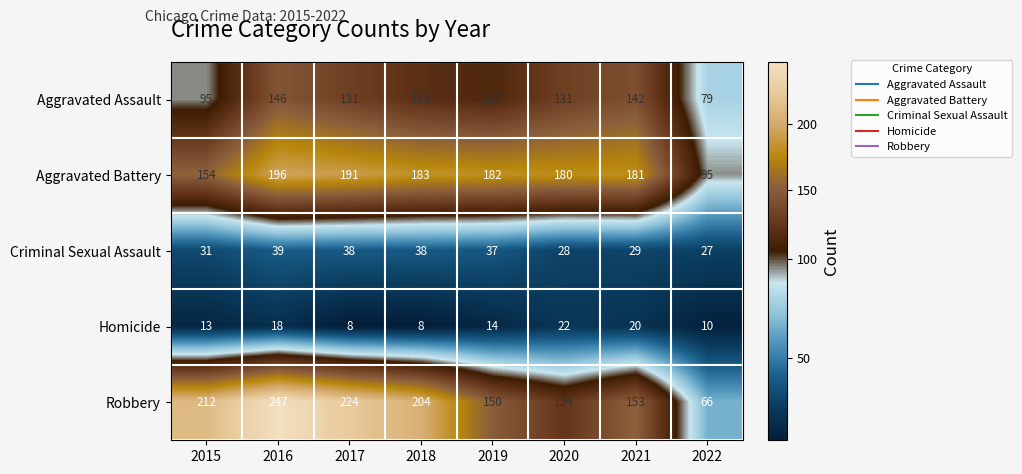

The value of Homicide at 2017 is 2. True or false?

False